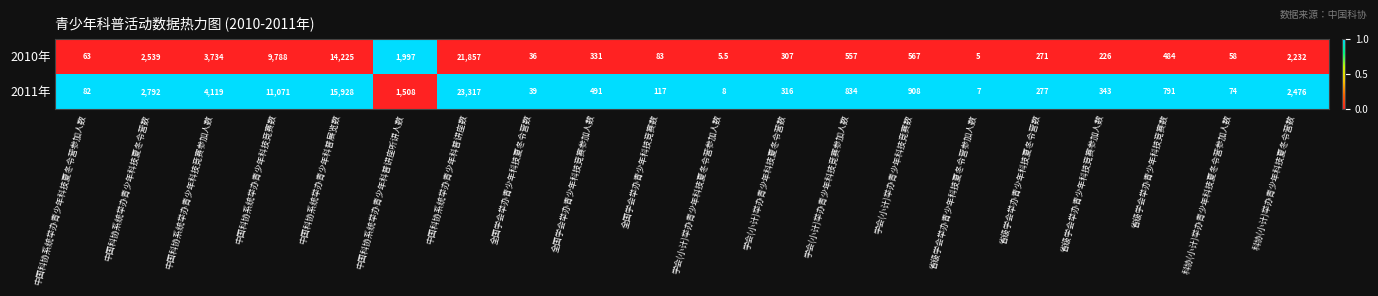

Count the number of data series in this chart.

2